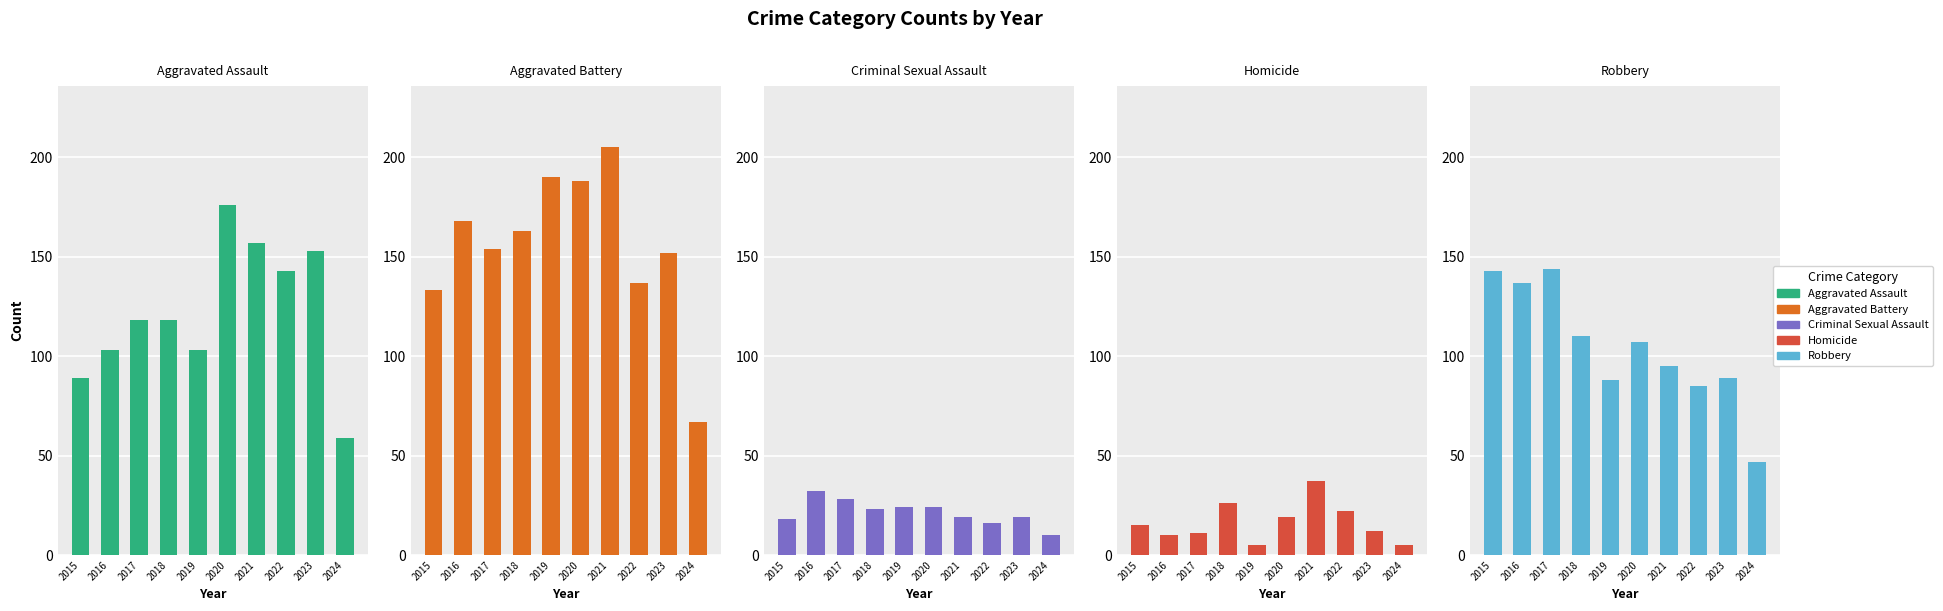

Are the bars grouped side by side (vs. stacked)?

Yes